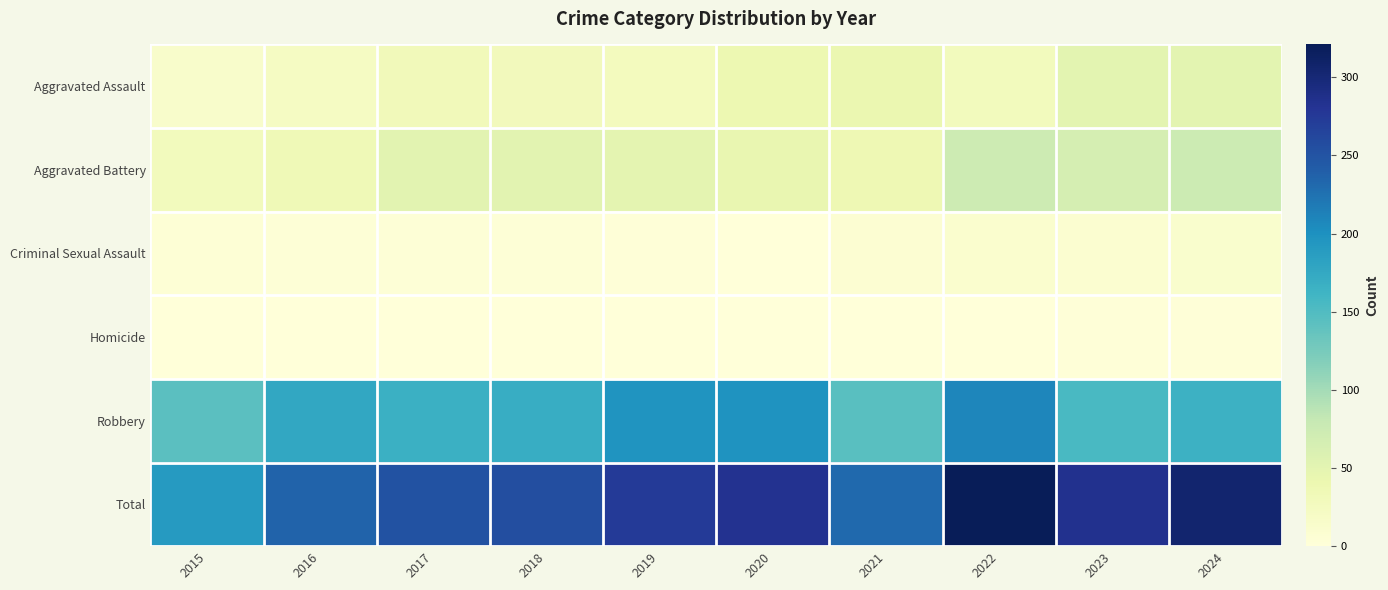

At which category is the sum across all series the highest?

2022